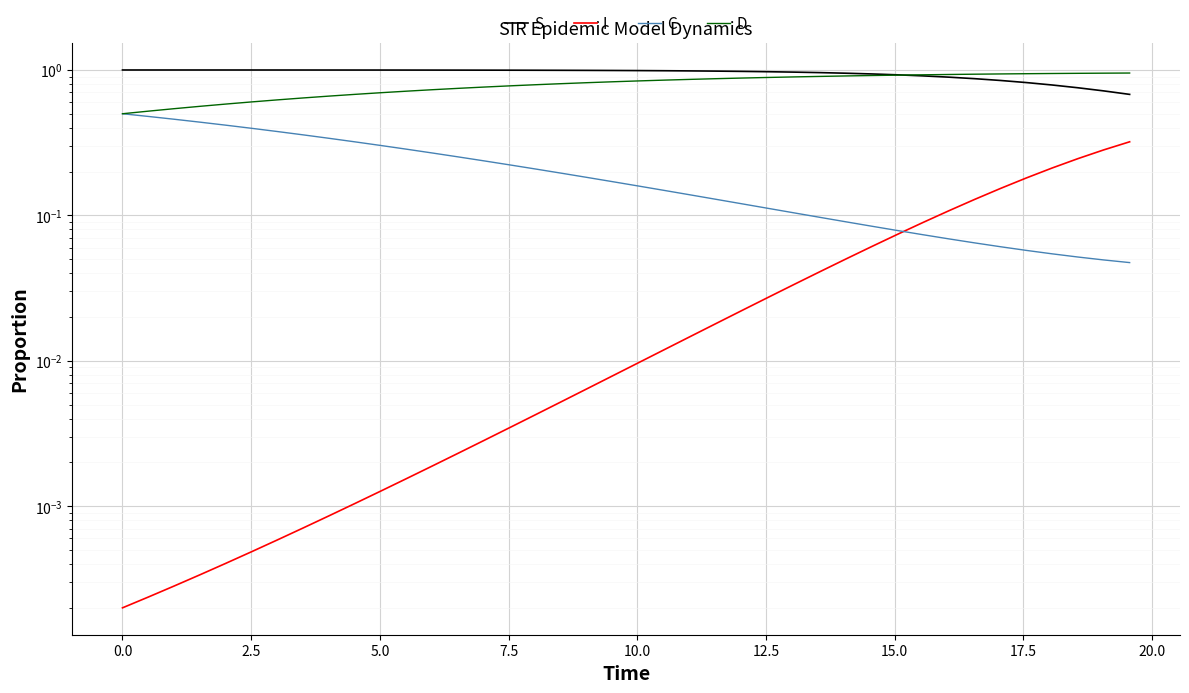

Count the number of categories in the chart.

40